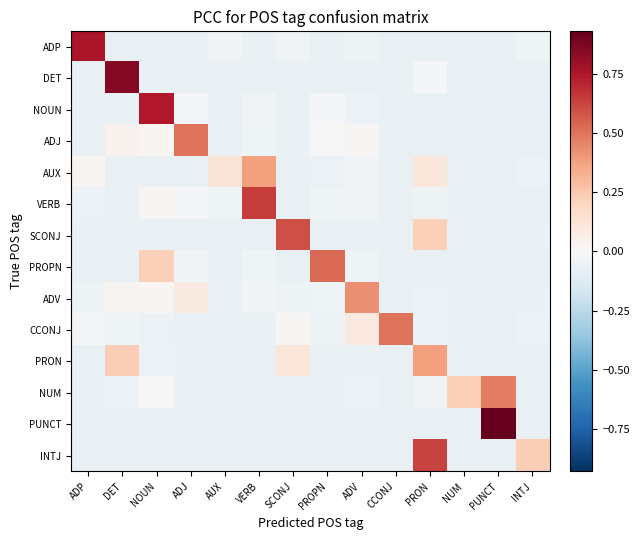

At which category does the chart reach its minimum across all series?

PUNCT